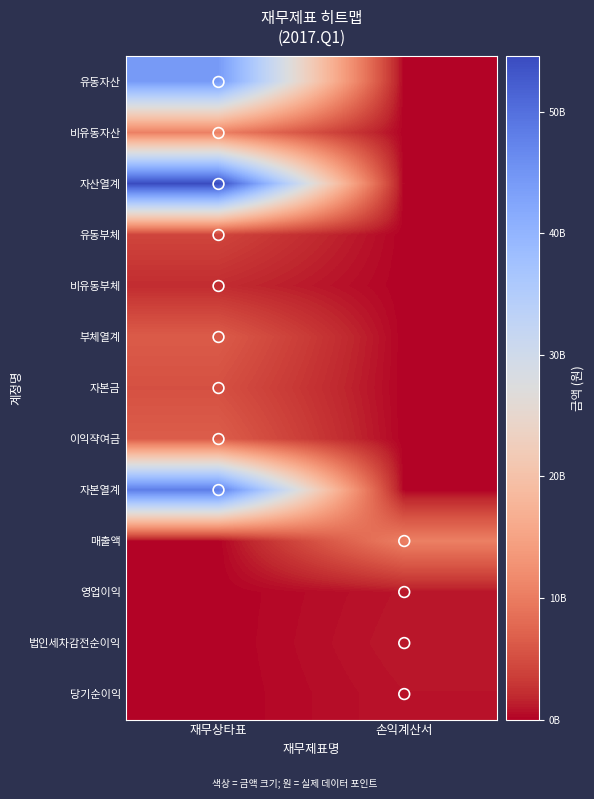

At which category does the chart reach its peak across all series?

재무상타표